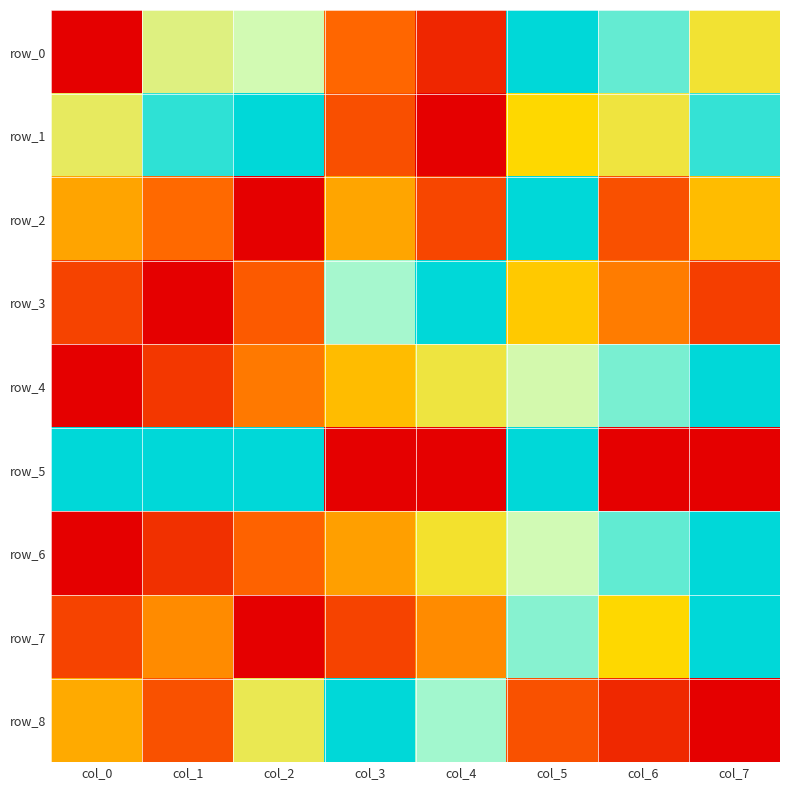

Which category has the lowest value across all series?

col_0